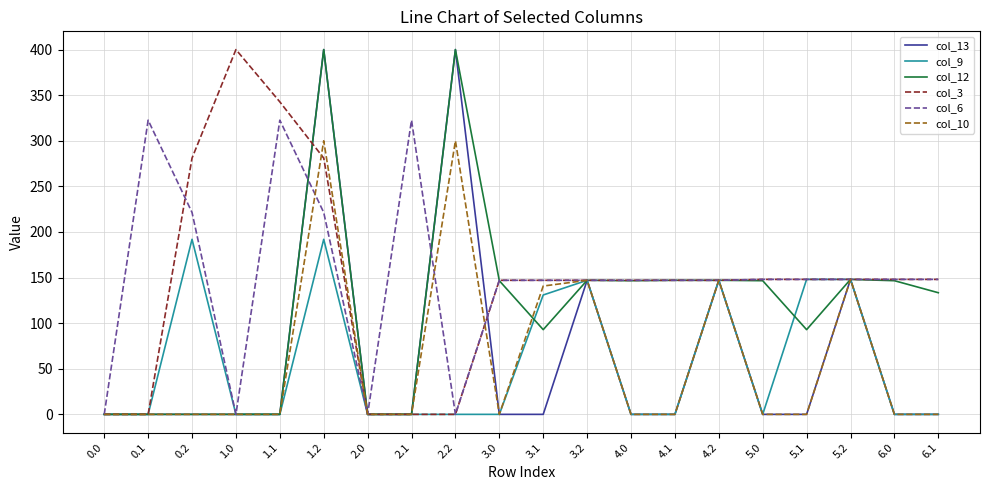

Which series has the largest total across all categories?

col_6